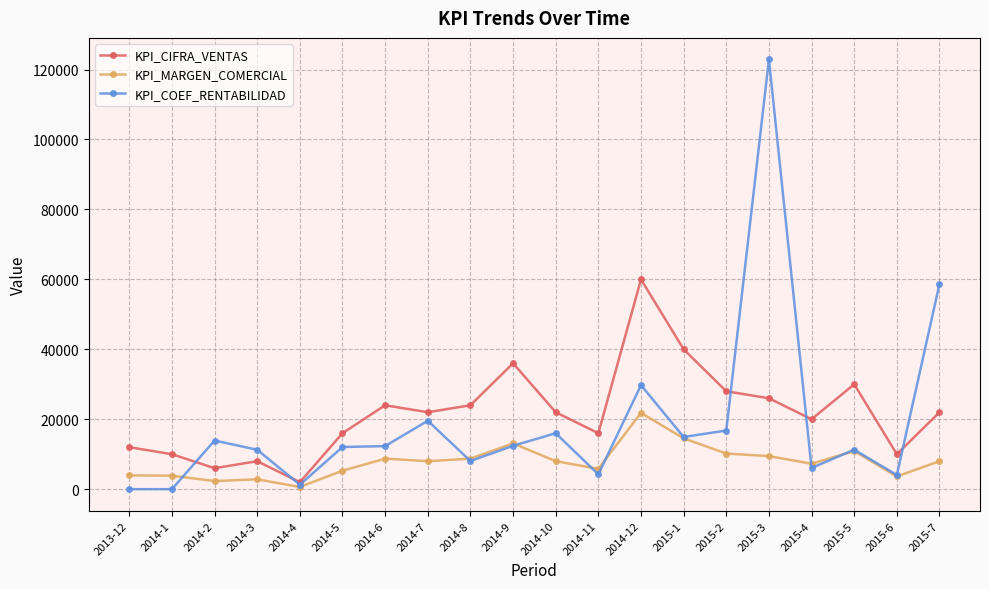

Where is KPI_CIFRA_VENTAS nearest to the value 31000?

2015-5